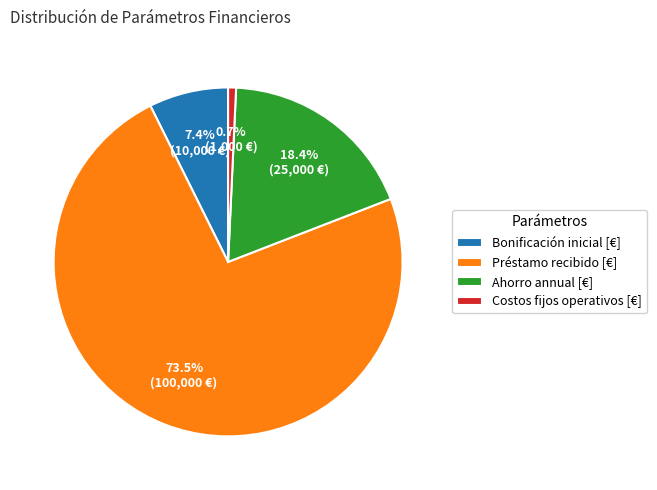

What is the total percentage of Costos fijos operativos [€] and Bonificación inicial [€]?

8.1%